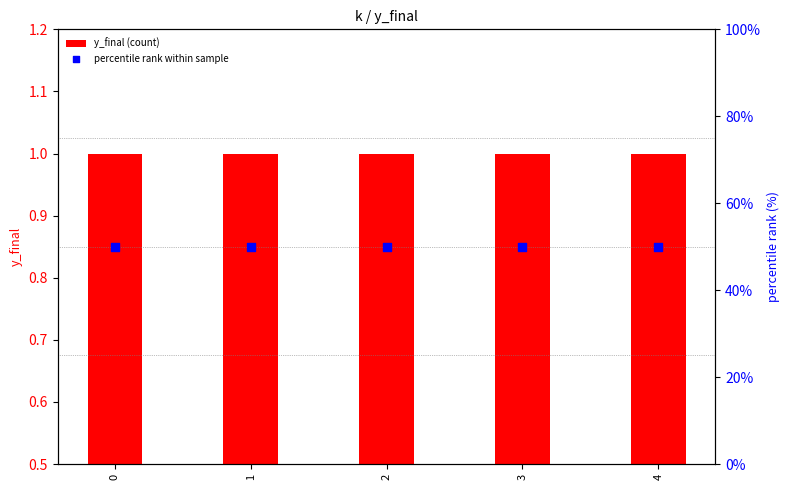

What are all the series names shown in the legend?

y_final (count), percentile rank within sample